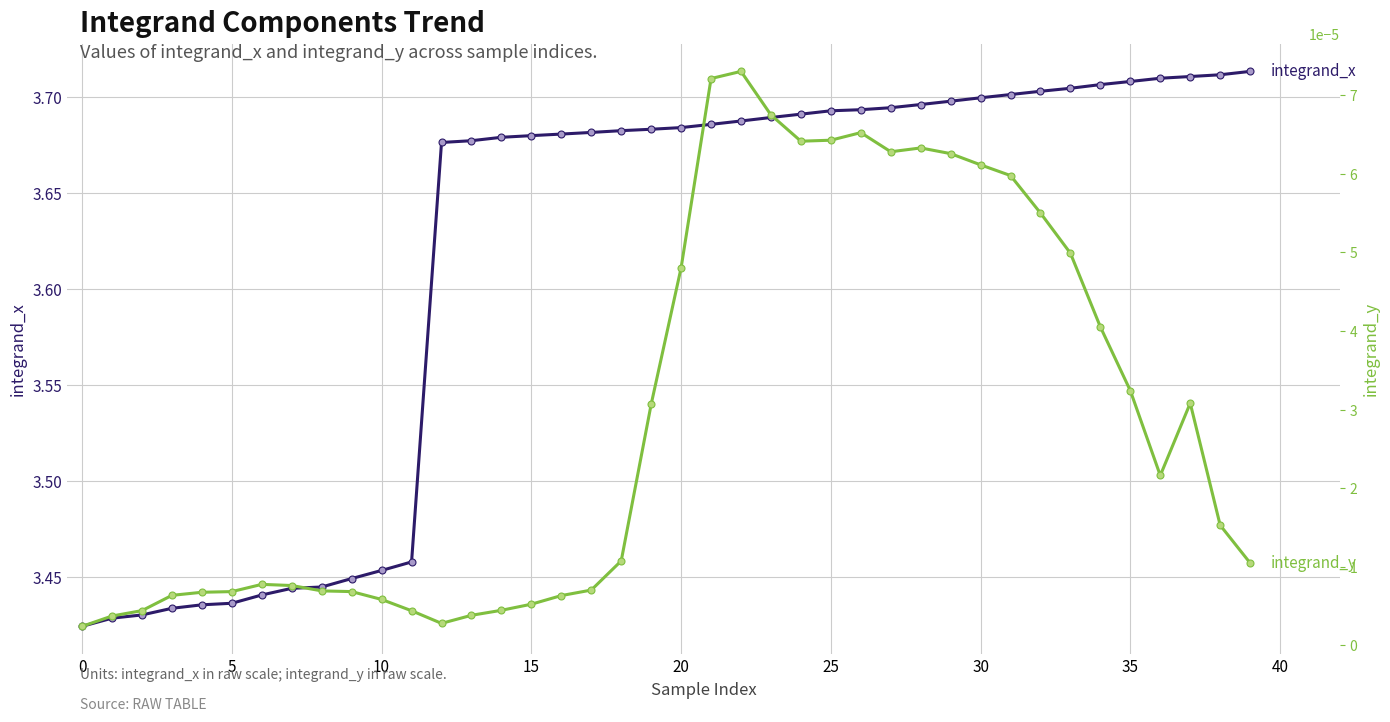

True or false: integrand_x and integrand_y cross at least once.

False